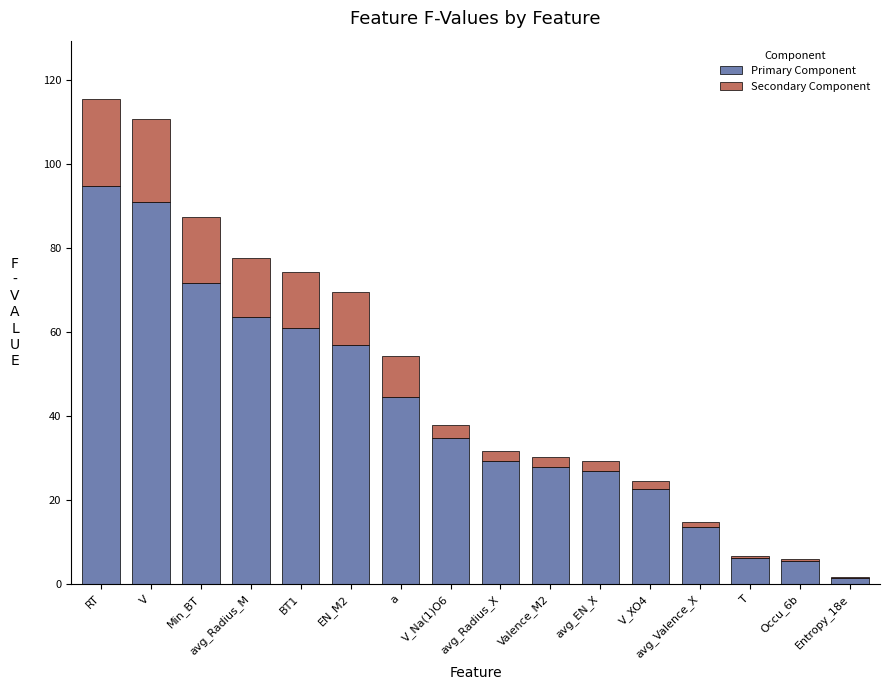

What is the total value across all series at V?

110.9